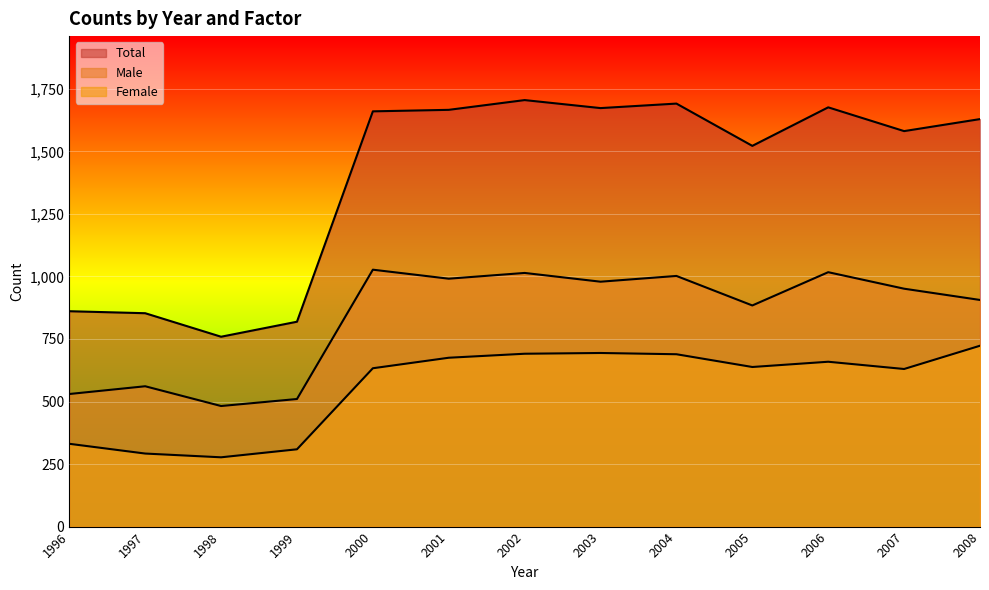

Read the Total value at 2007, to the nearest 100.

1600